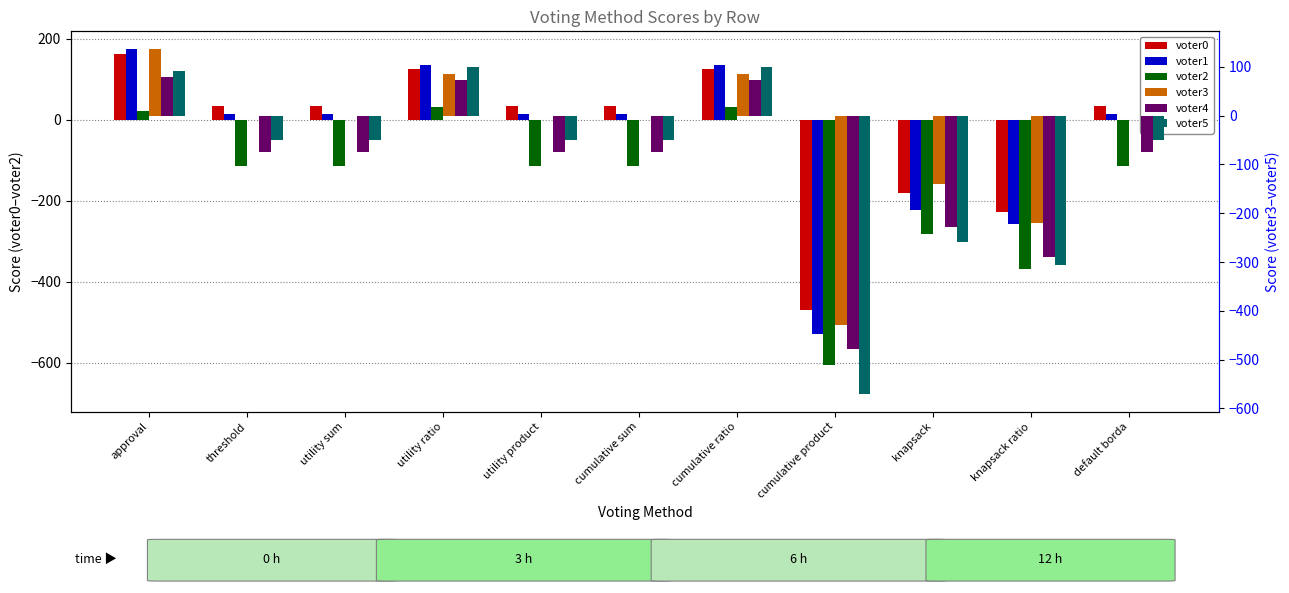

The voter5 series shows 91 at approval. True or false?

True